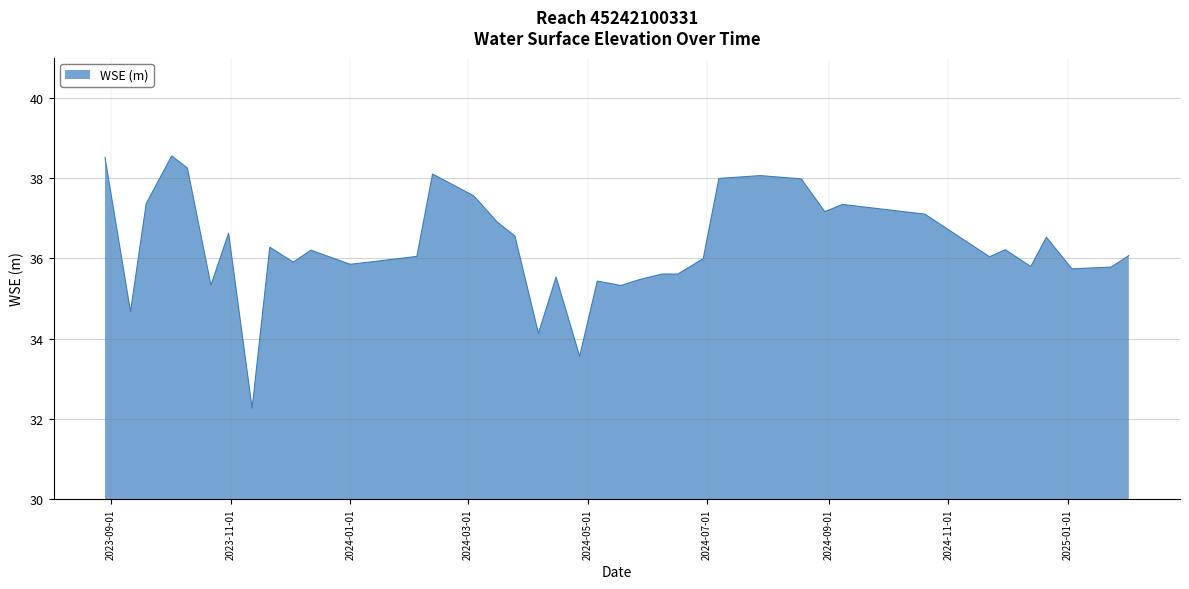

True or false: there are more than 2 points higher than both neighbors.

True